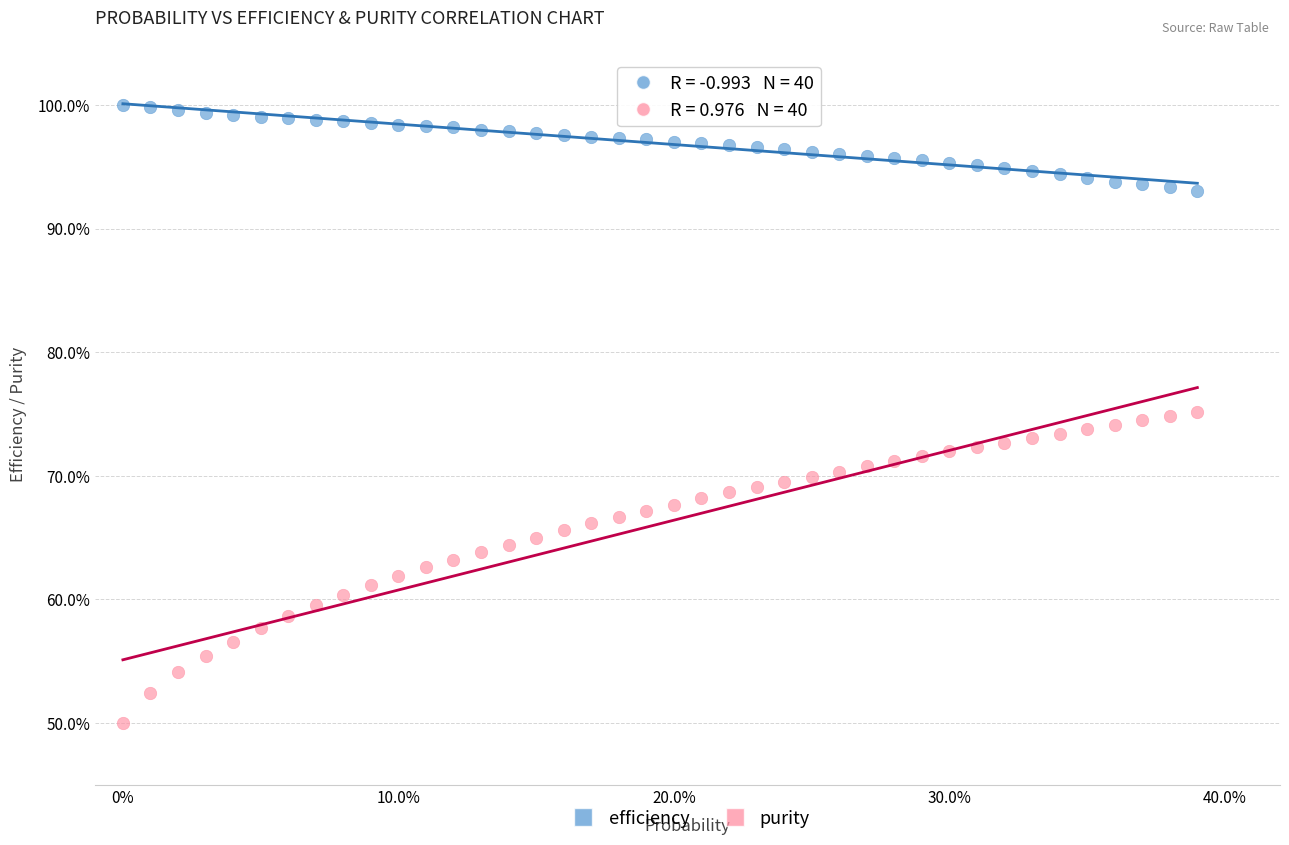

Which series has the widest spread of Y values?

purity